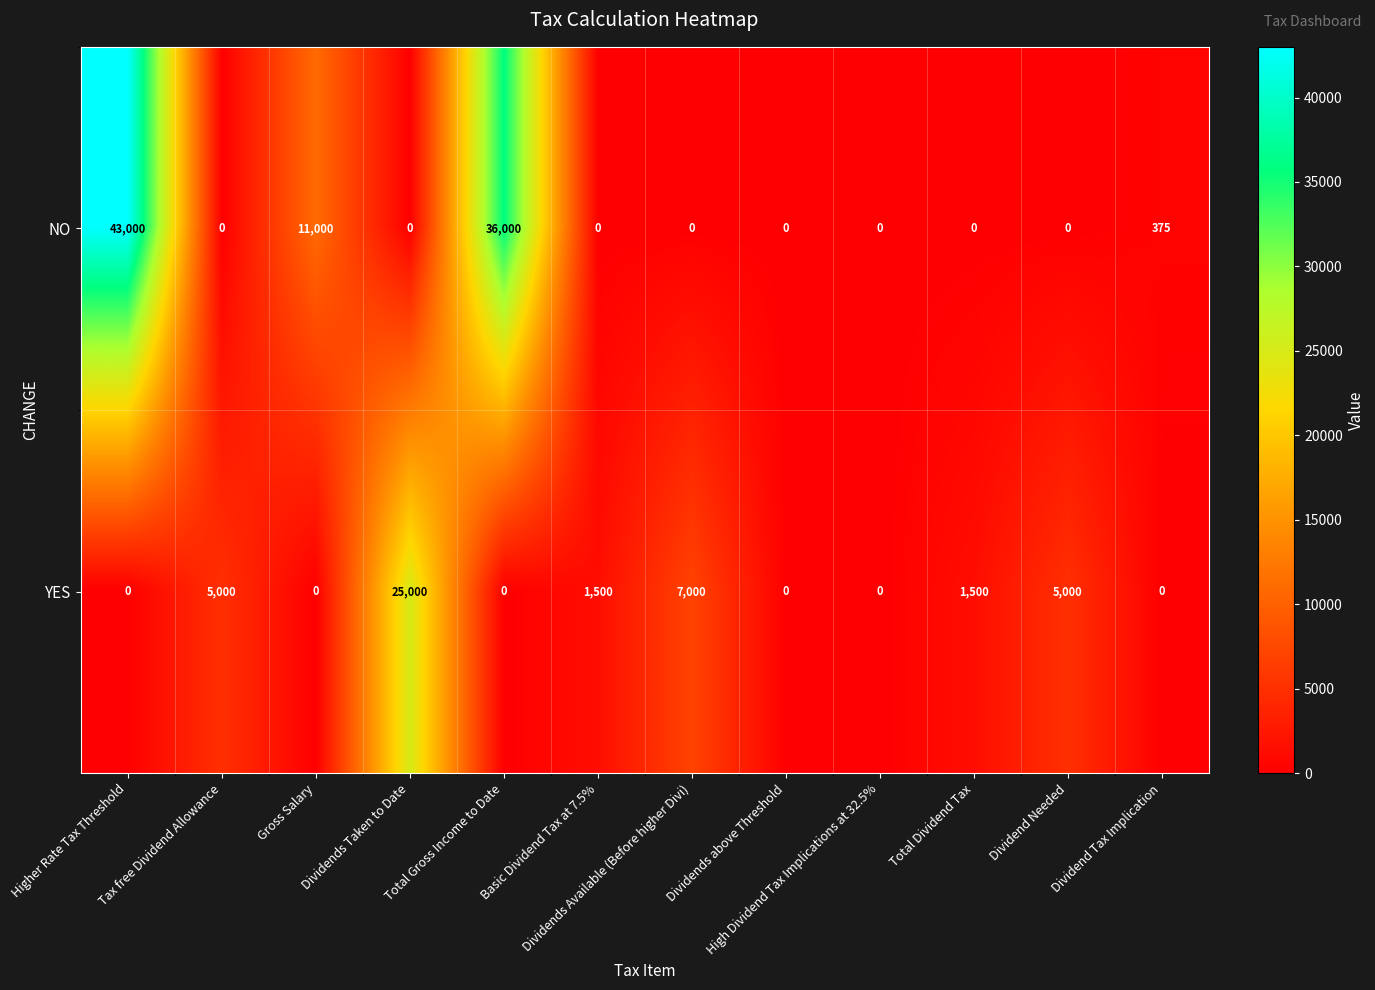

What is the total value across all series at Dividends Available (Before higher Divi)?

7000